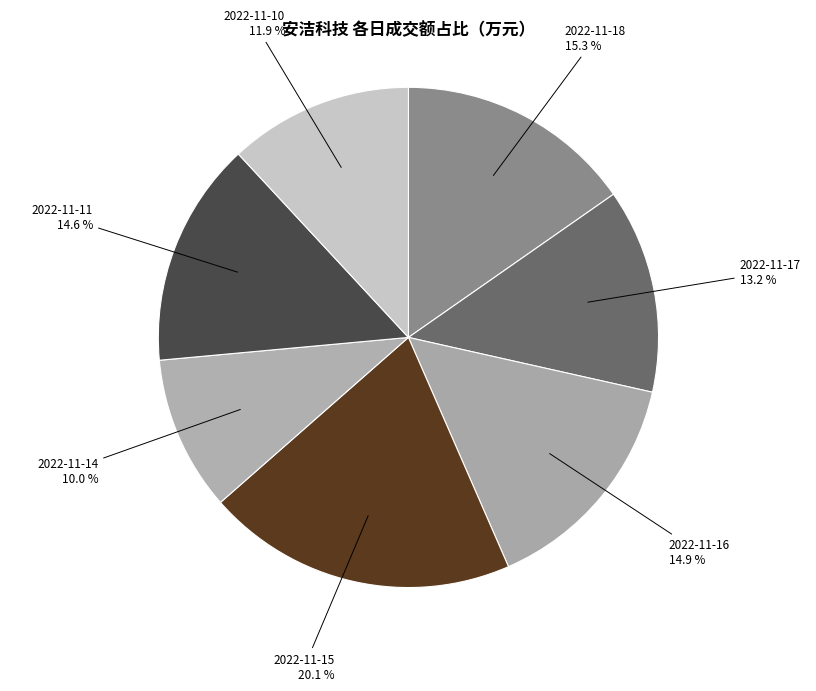

Rank the categories by value from highest to lowest.

2022-11-15, 2022-11-18, 2022-11-16, 2022-11-11, 2022-11-17, 2022-11-10, 2022-11-14